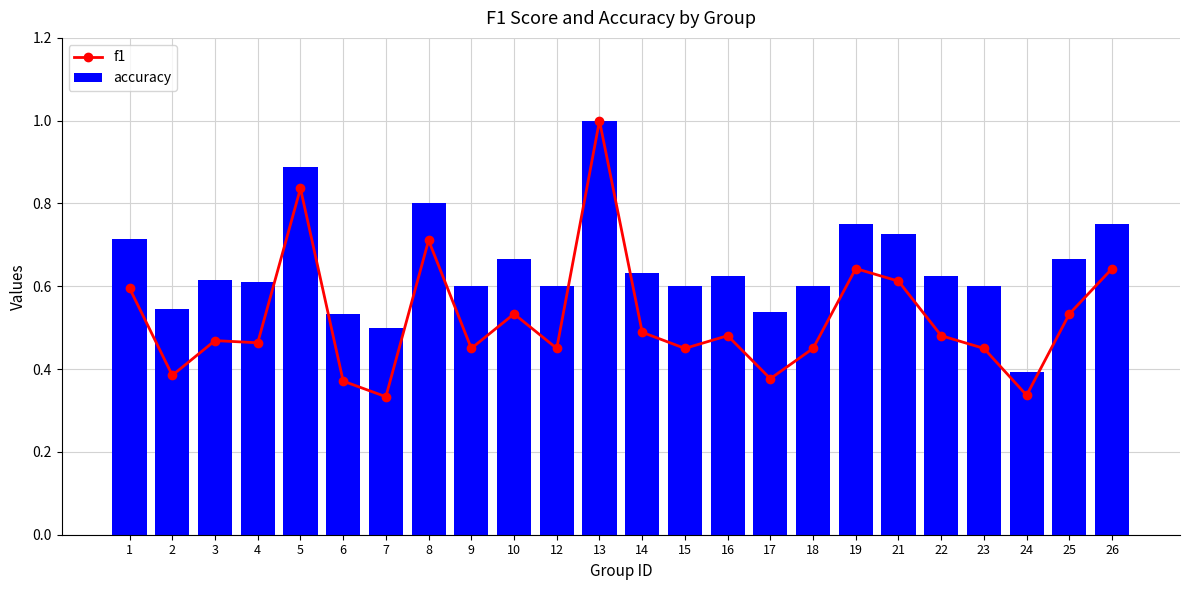

What is the minimum value shown in the chart?

0.3